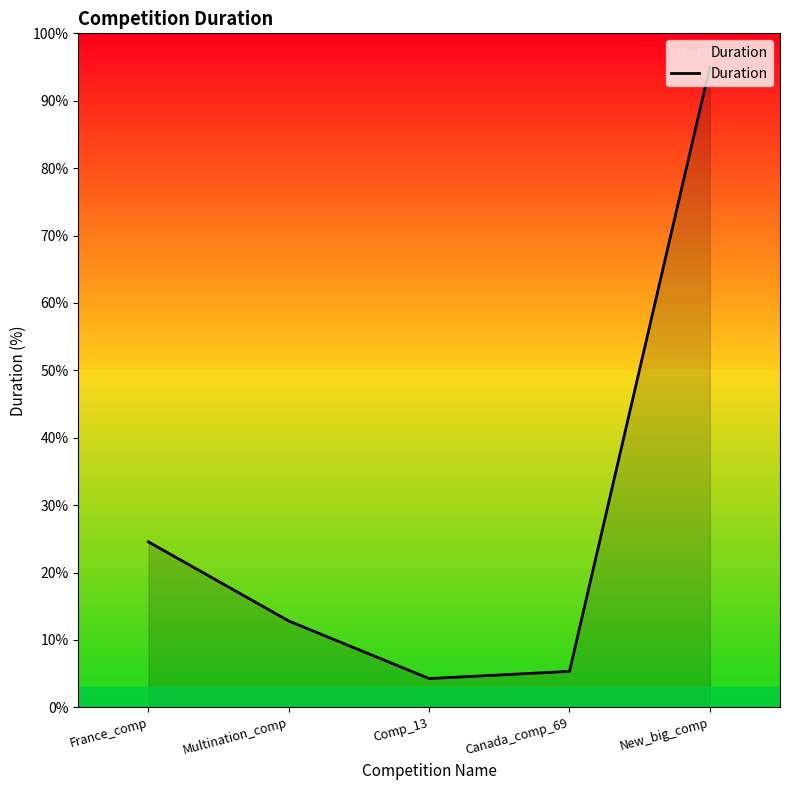

What is the sum of the values at Multination_comp and New_big_comp?

107.8